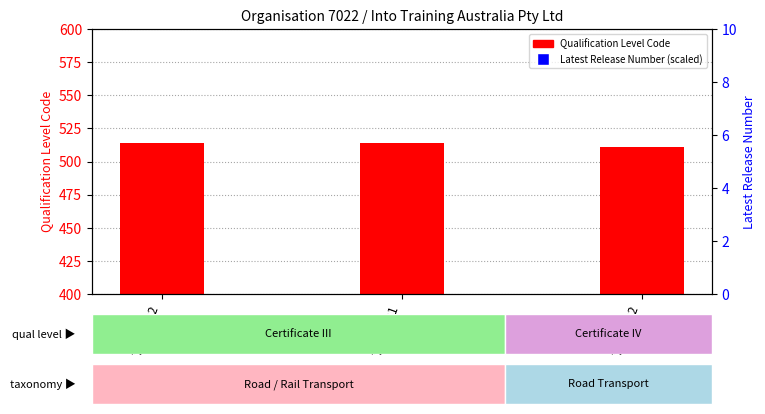

Reading right to left, transcribe all the data shown in this chart.

Qualification Level Code: TLI41222=511	TLI31421=514	TLI31222=514
Latest Release Number (scaled %): TLI41222=100	TLI31421=100	TLI31222=100